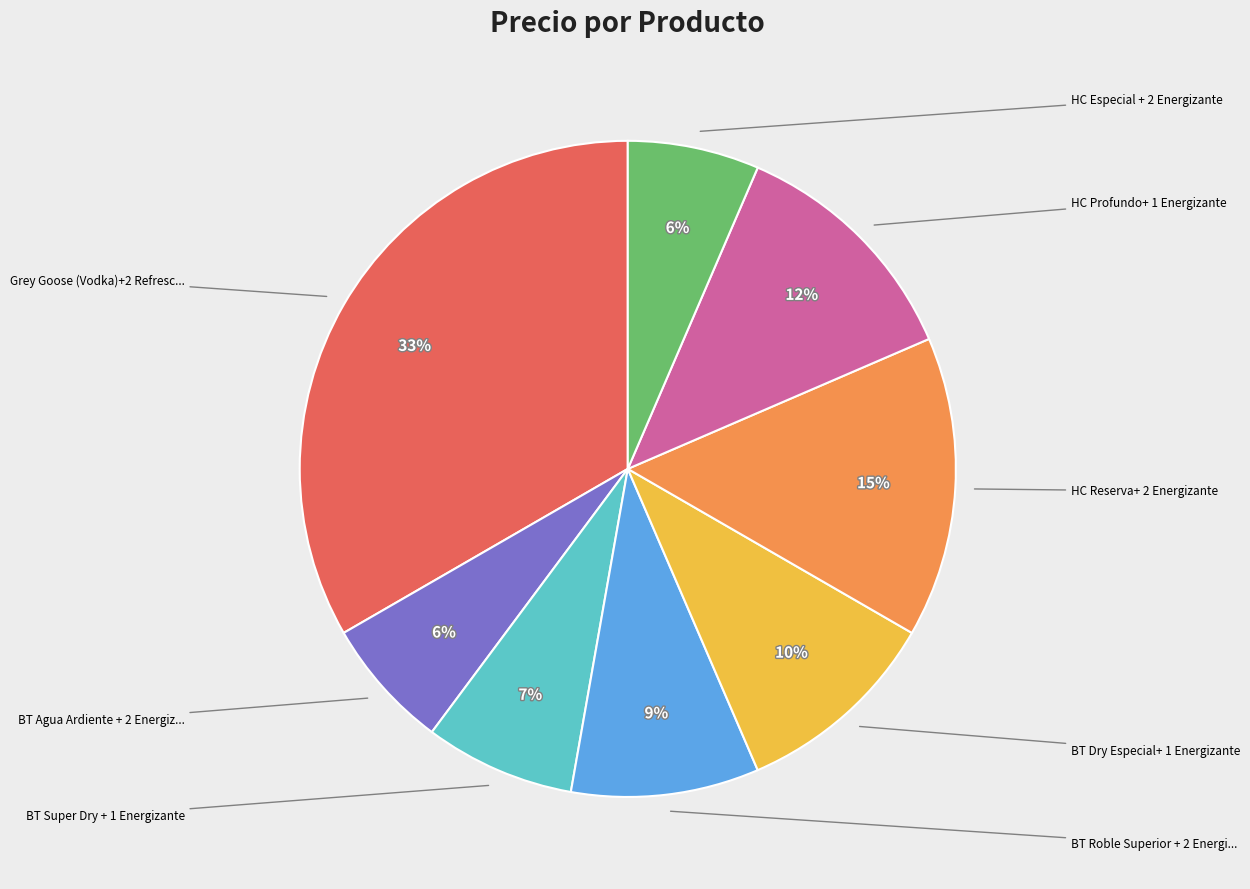

To the nearest percent, what is the average slice percentage?

12%